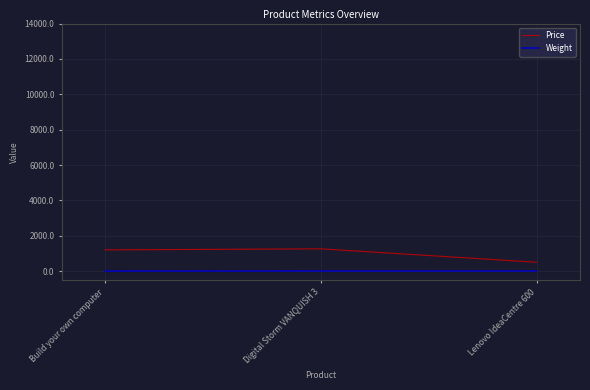

What is the total value across all series at Digital Storm VANQUISH 3?

1266